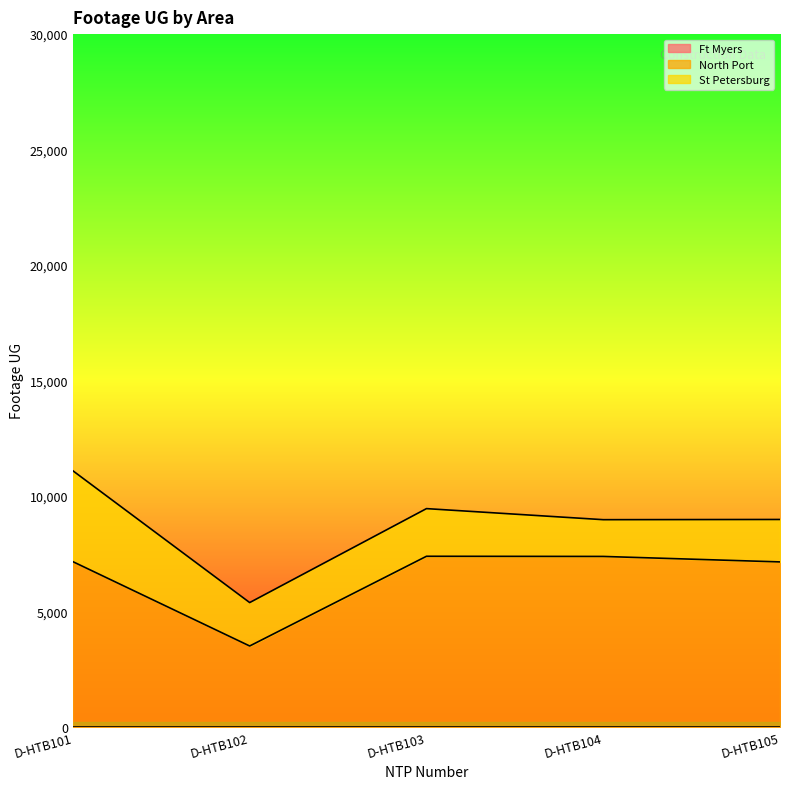

The value of North Port at D-HTB105 is 9311. True or false?

False